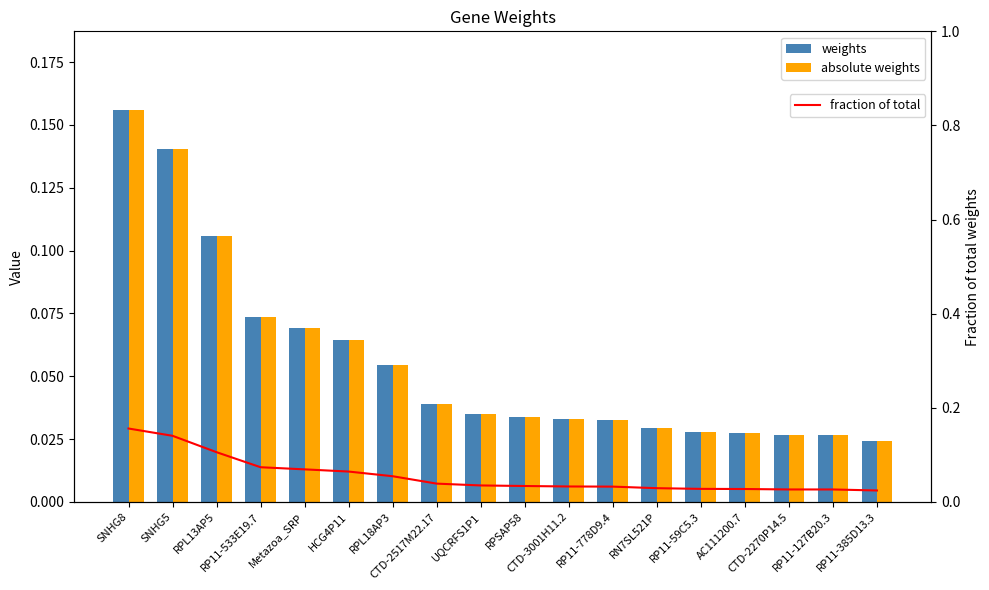

Are the bars horizontal?

No